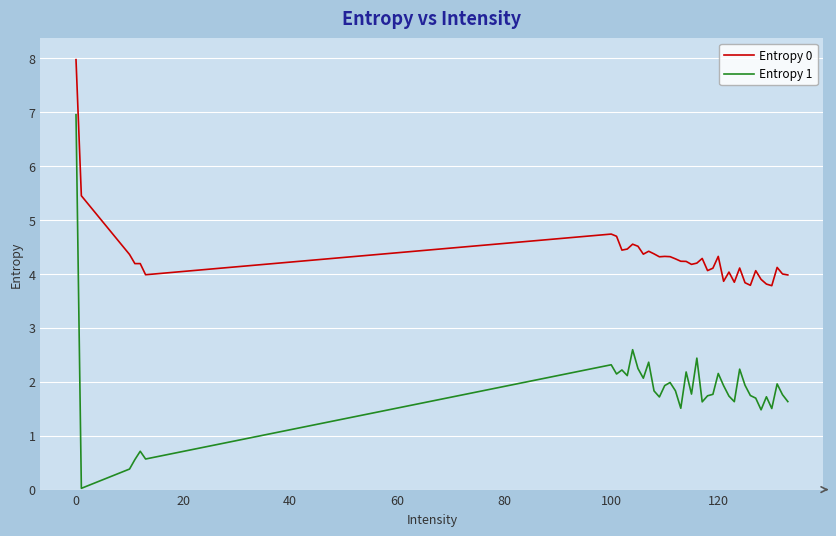

True or false: Entropy 0 has more than 2 points higher than both neighbors.

True